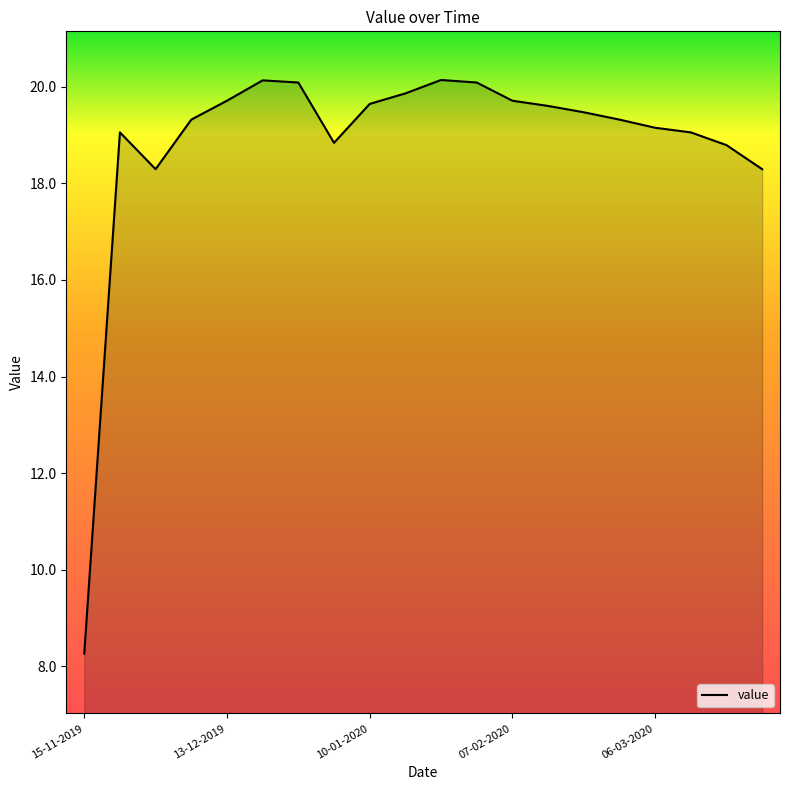

What is the smallest value displayed?

8.3